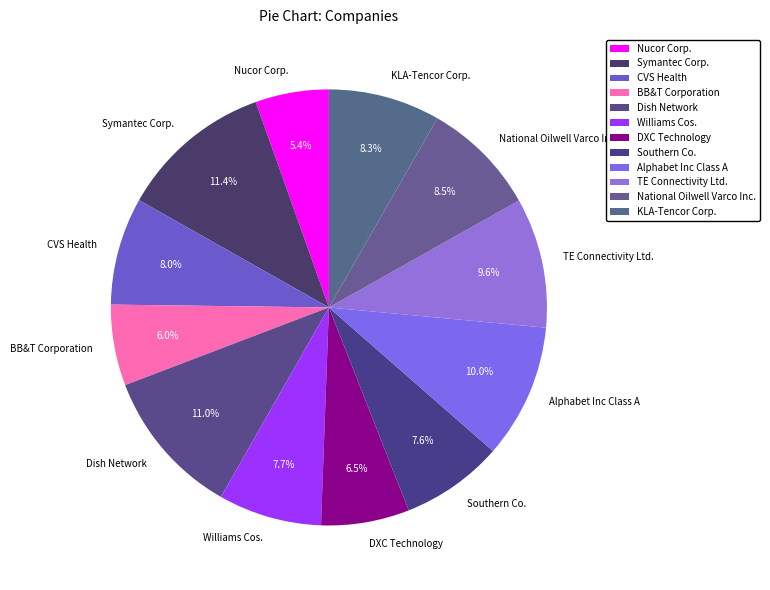

True or false: Symantec Corp. accounts for 11% of the total.

True